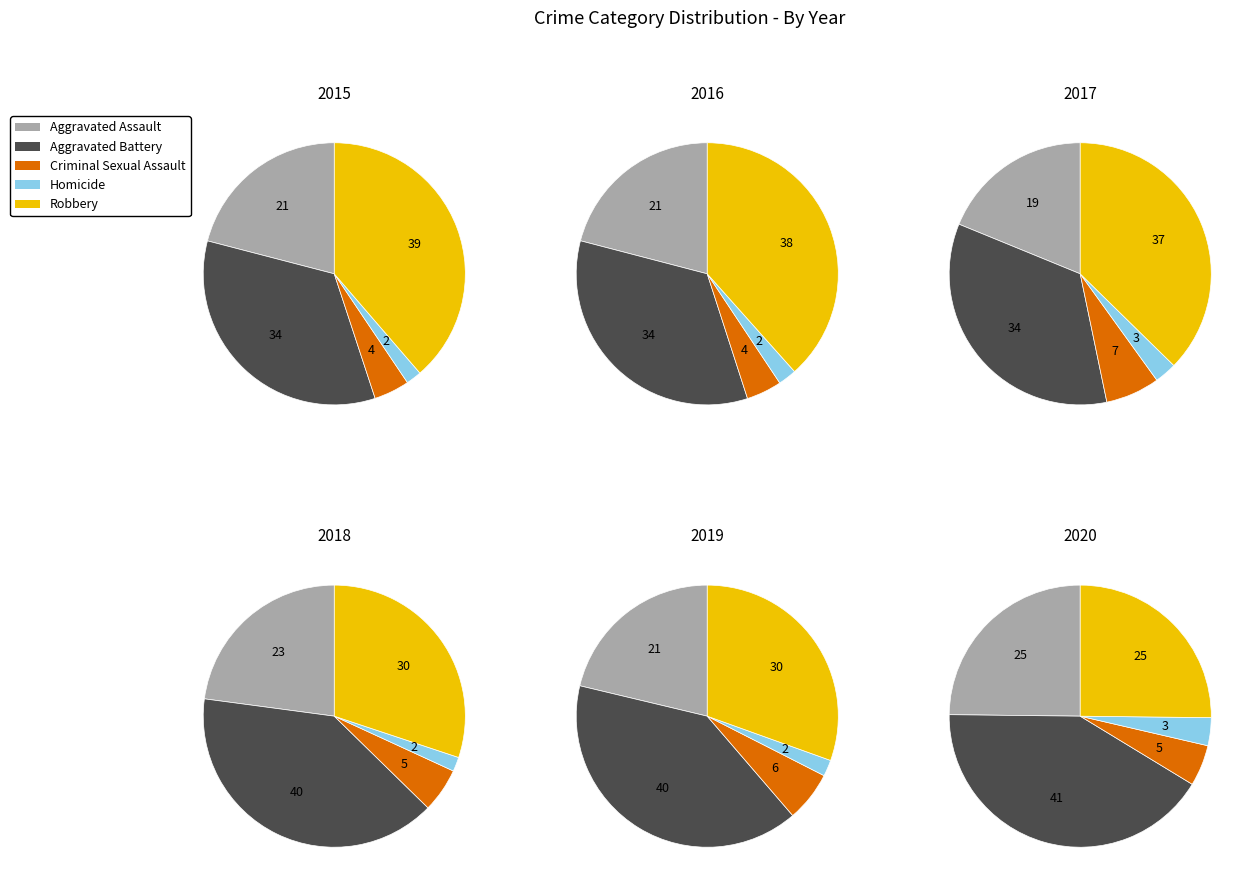

Is it true that Robbery is 38% of the pie?

True